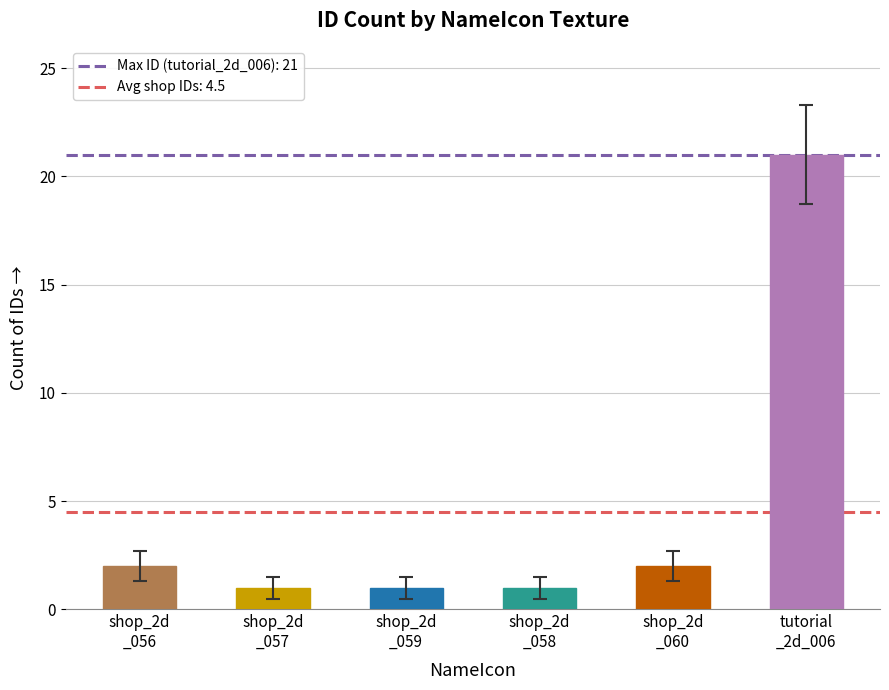

What value does the Avg shop IDs series have at shop_2d
_057?

4.5